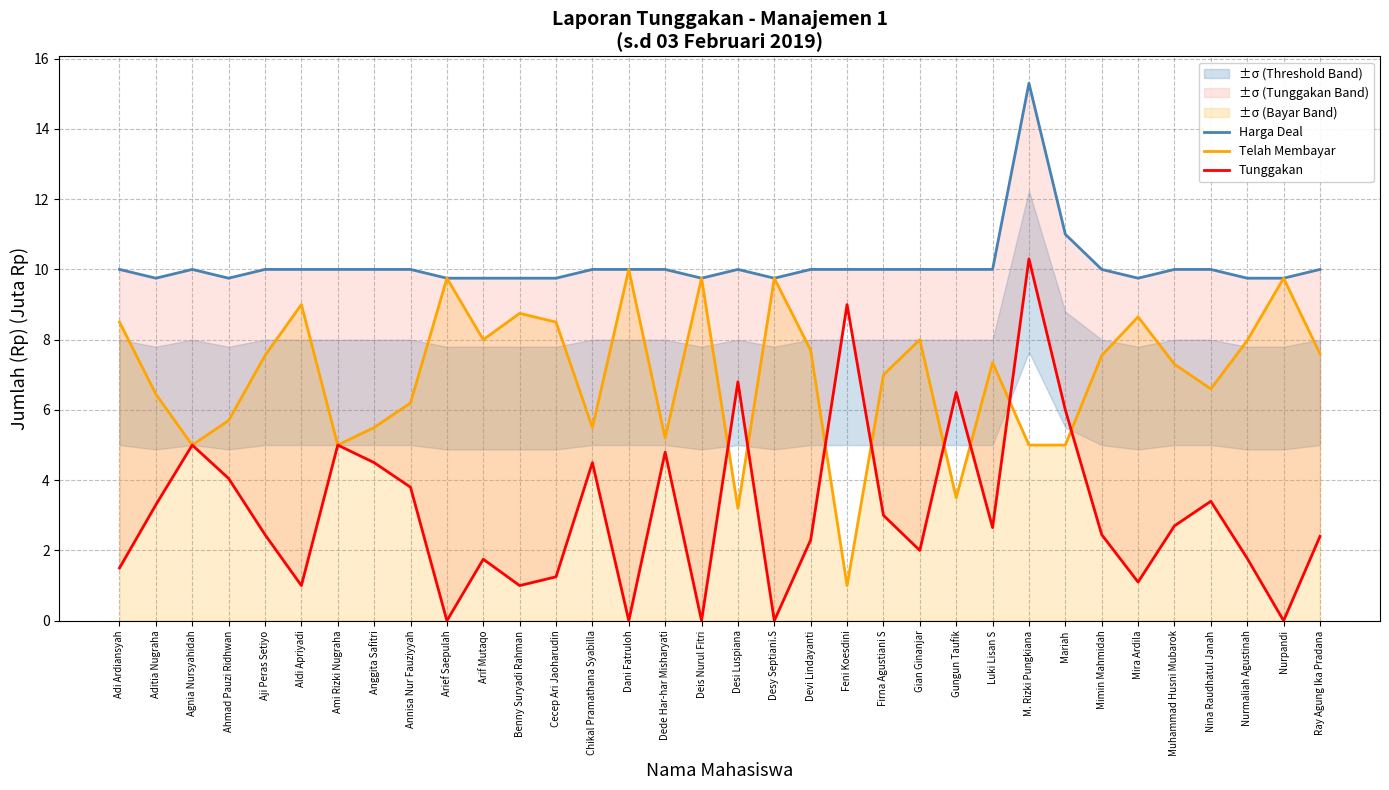

How many values in the Harga Deal series are below 10?

11